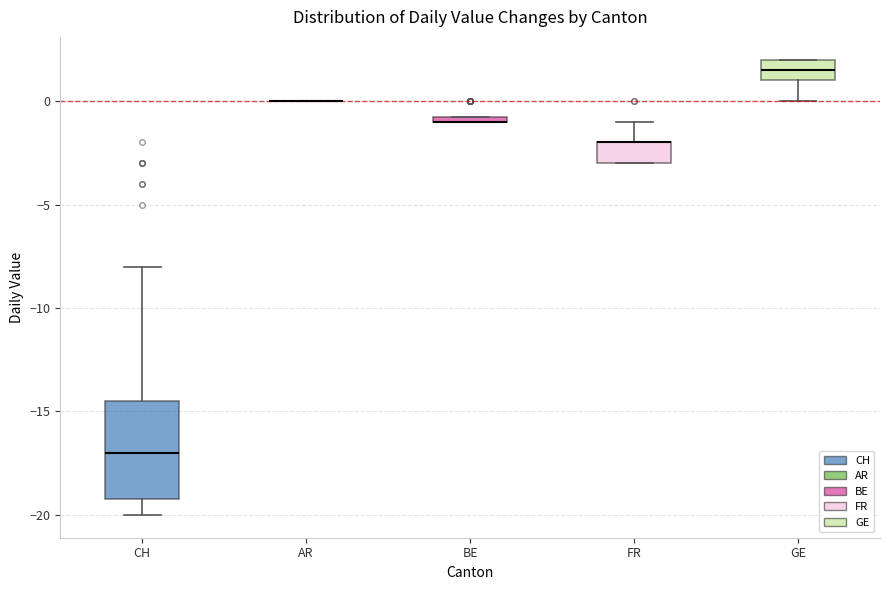

Which box is the tallest, from its lower edge to its upper edge?

CH